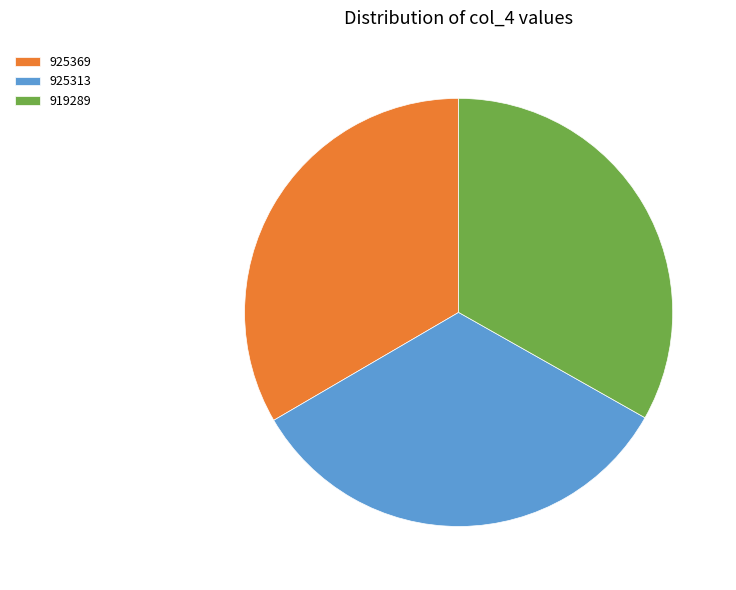

Approximately how many times larger is the value at 919289 compared to 925313?

1.0